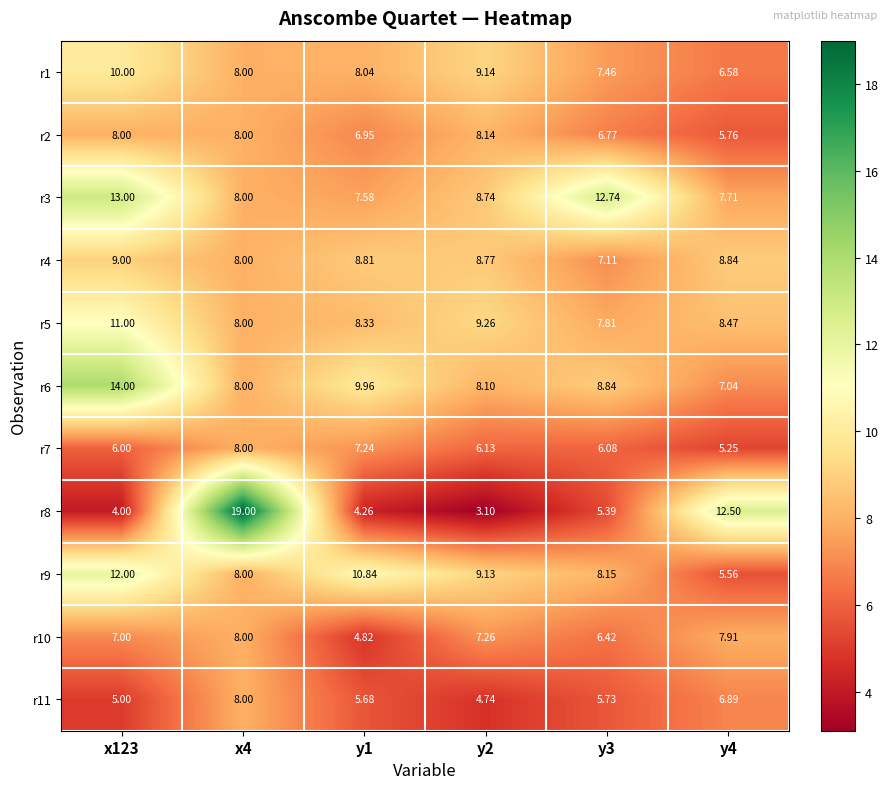

Count the number of categories in the chart.

6